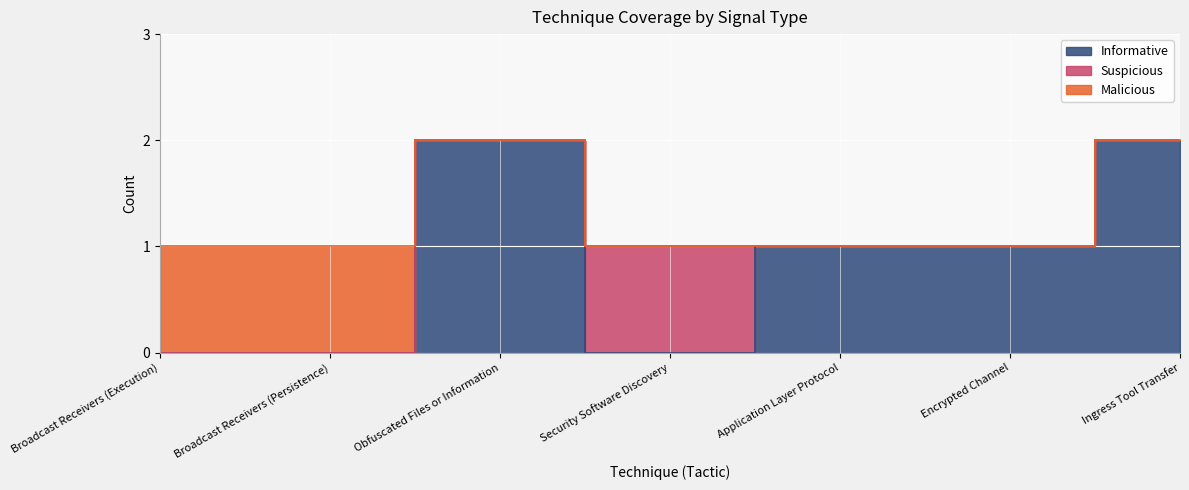

How many intersections are there between Suspicious and Informative?

2